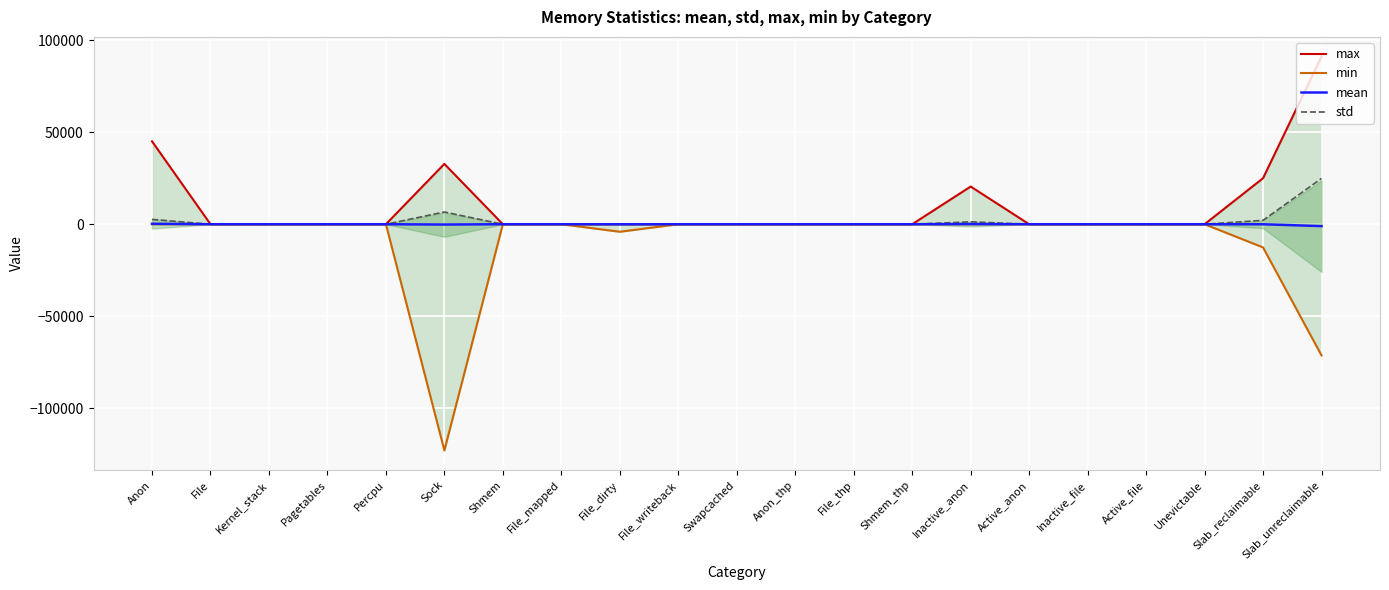

Rank the series by their maximum value, from highest to lowest.

max, std, mean, min